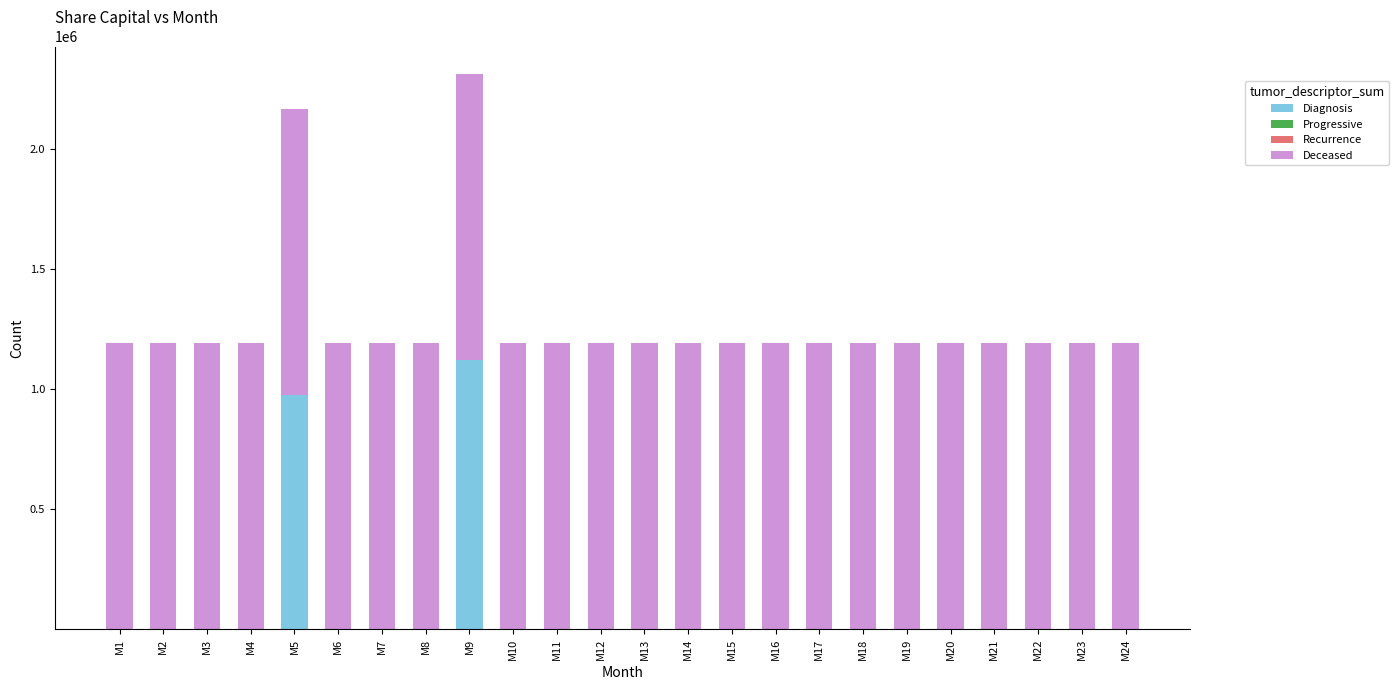

What is the maximum value for Diagnosis?

1120681.0